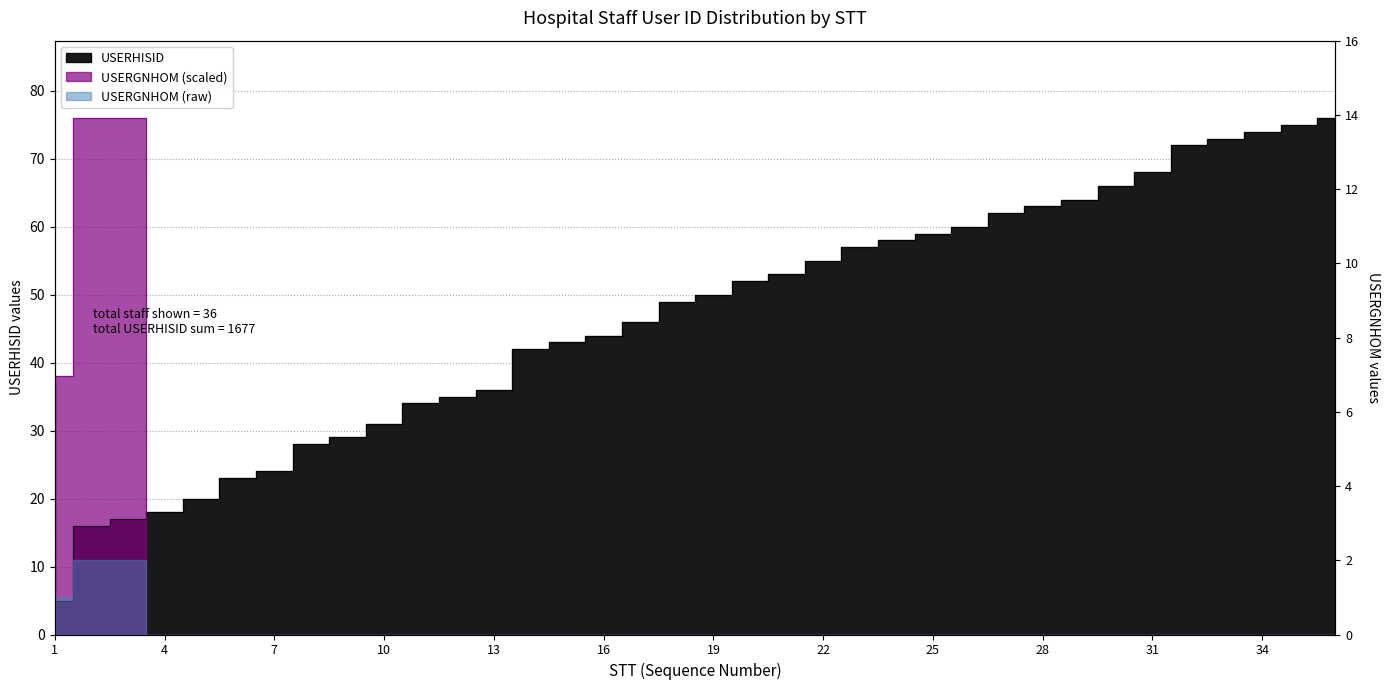

Is the value of USERGNHOM at 22 greater than the value of USERHISID at 16?

No